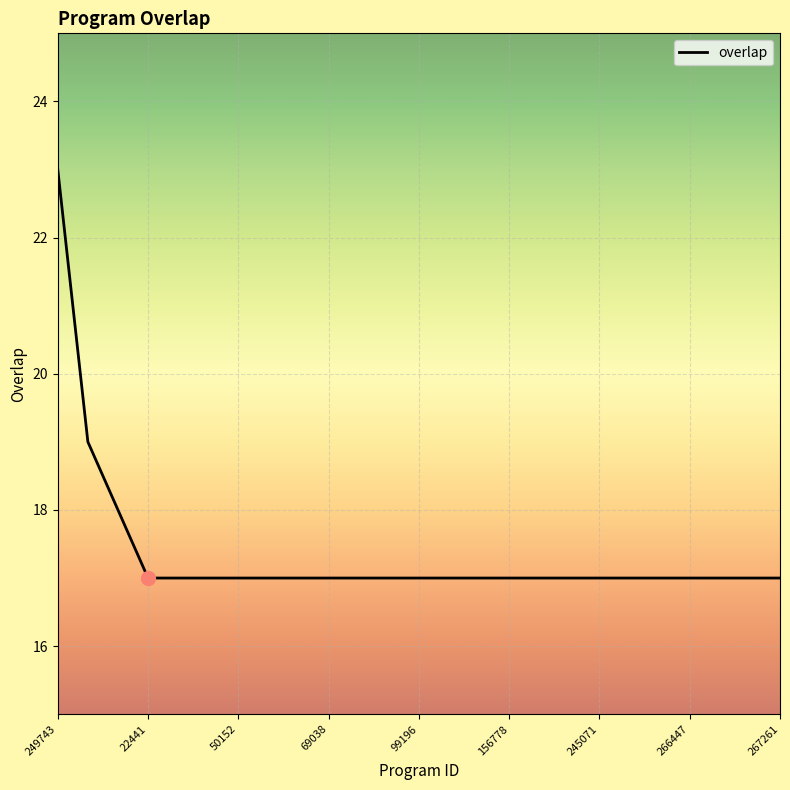

What is the maximum value shown in the chart?

23